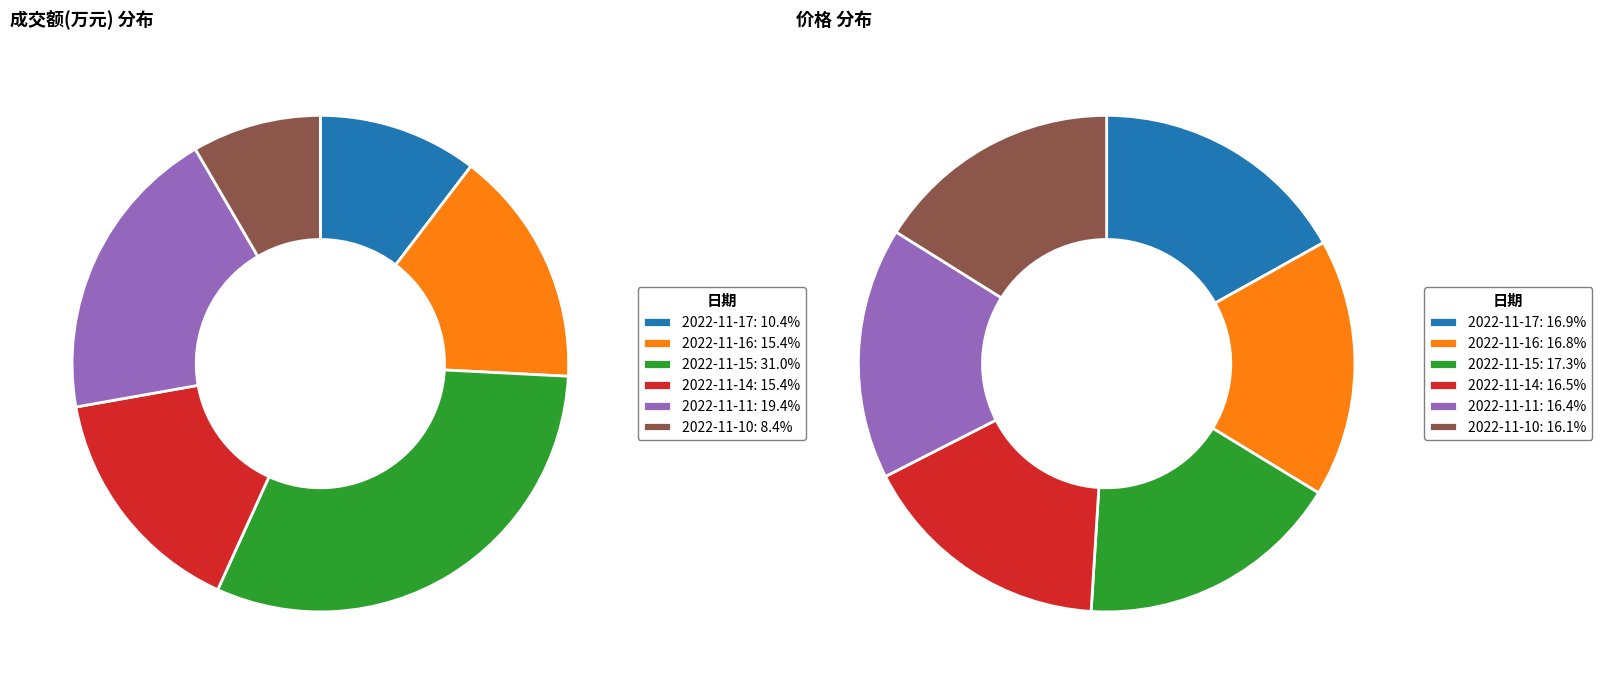

What is the largest slice in the pie chart?

2022-11-15